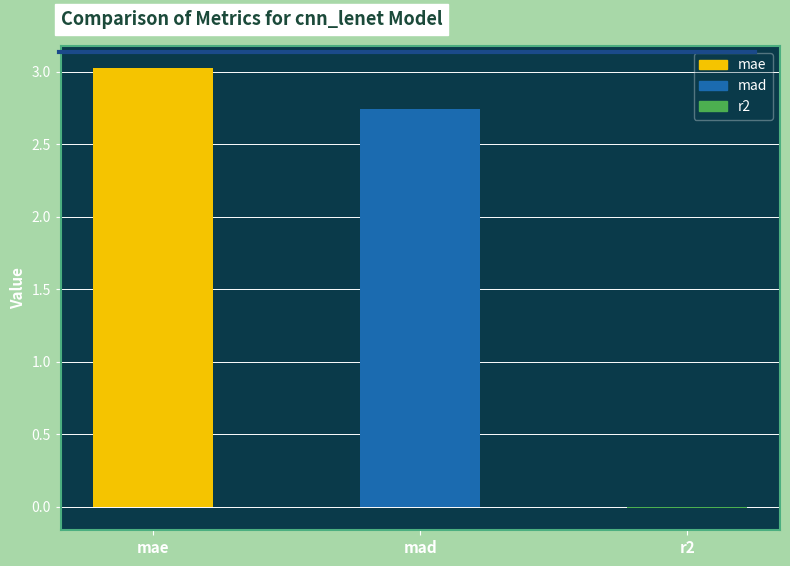

List the labels in order of value, smallest first.

r2, mad, mae